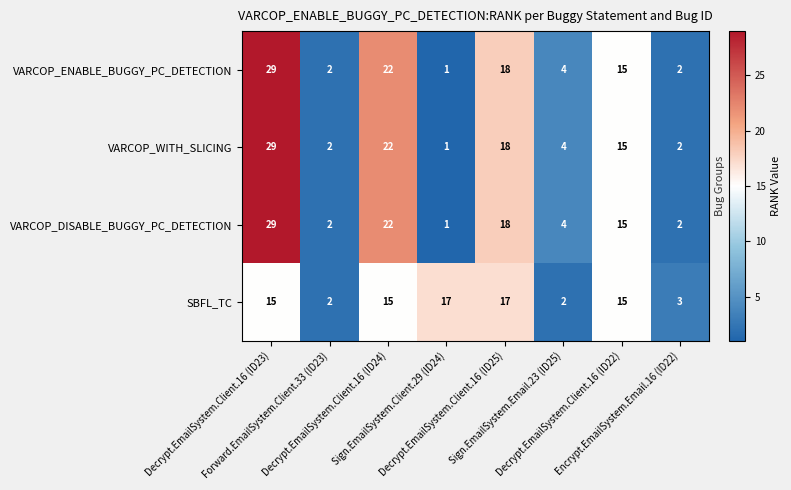

List the series in order of their peak value, highest first.

VARCOP_ENABLE_BUGGY_PC_DETECTION, VARCOP_WITH_SLICING, VARCOP_DISABLE_BUGGY_PC_DETECTION, SBFL_TC